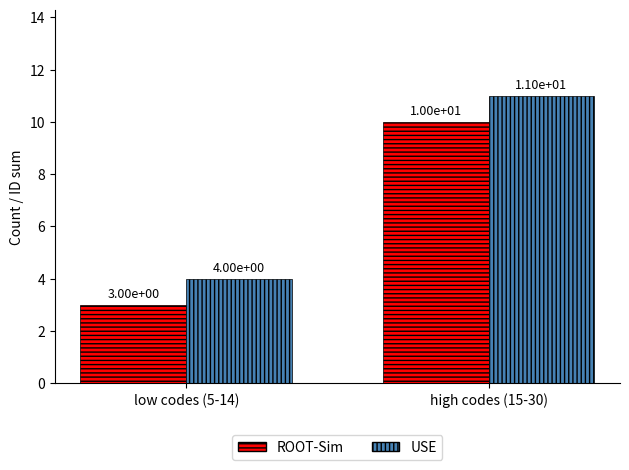

Which series has the largest total across all categories?

USE